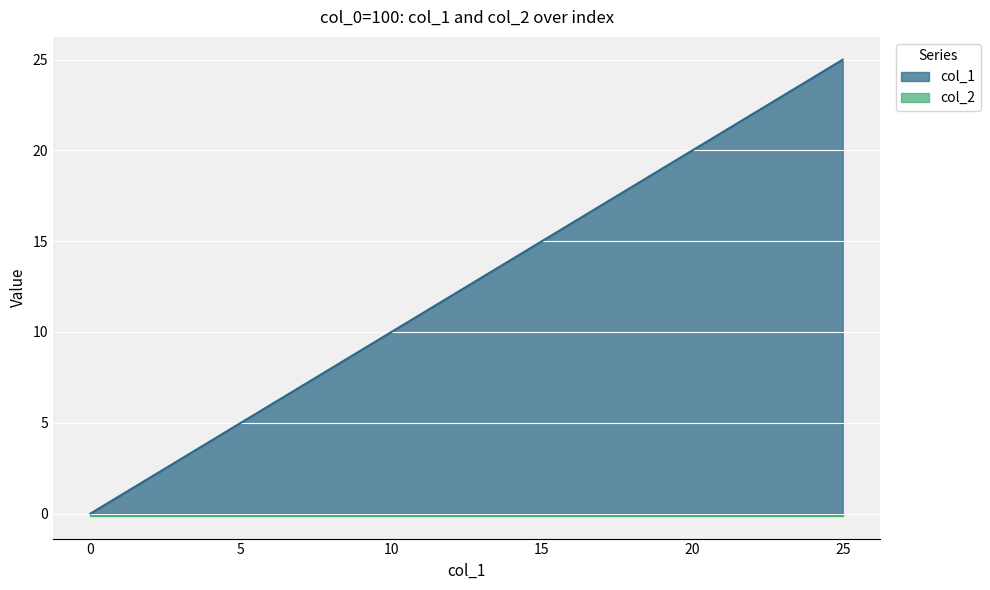

What is the value of the 17th point from the left?

16